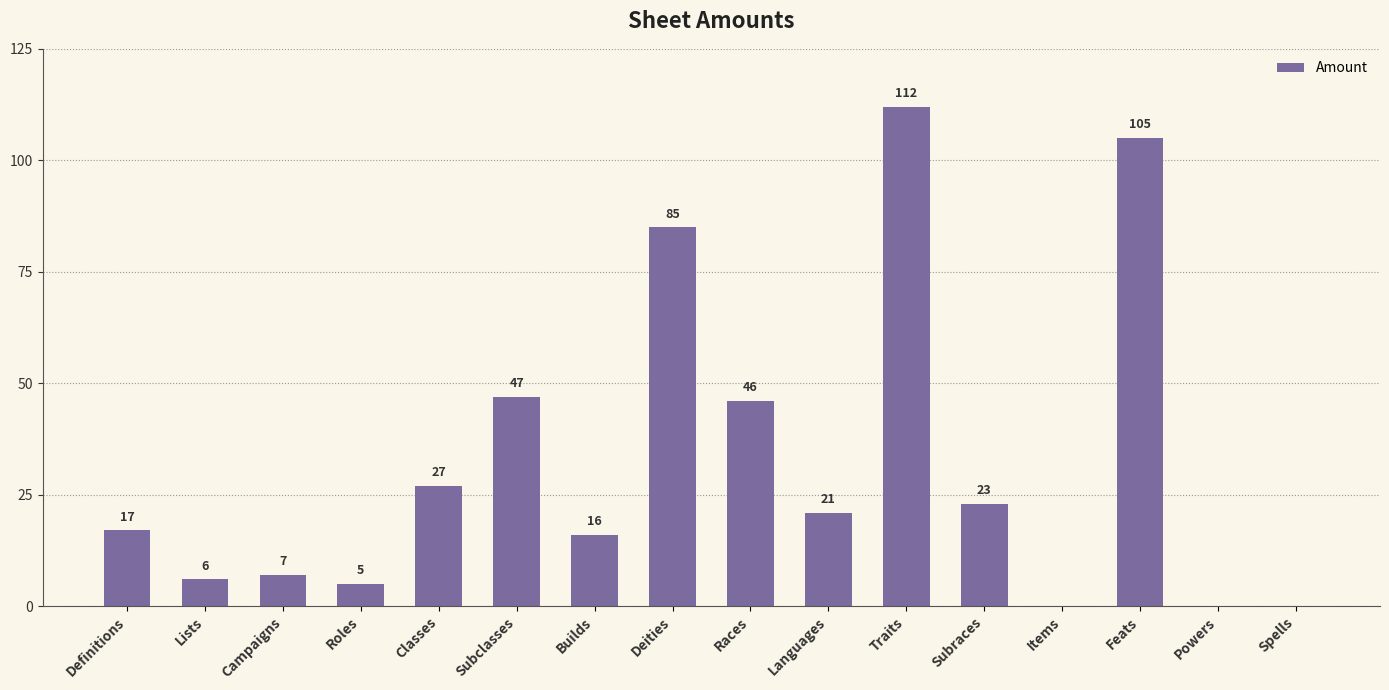

How many distinct data groups are displayed?

1